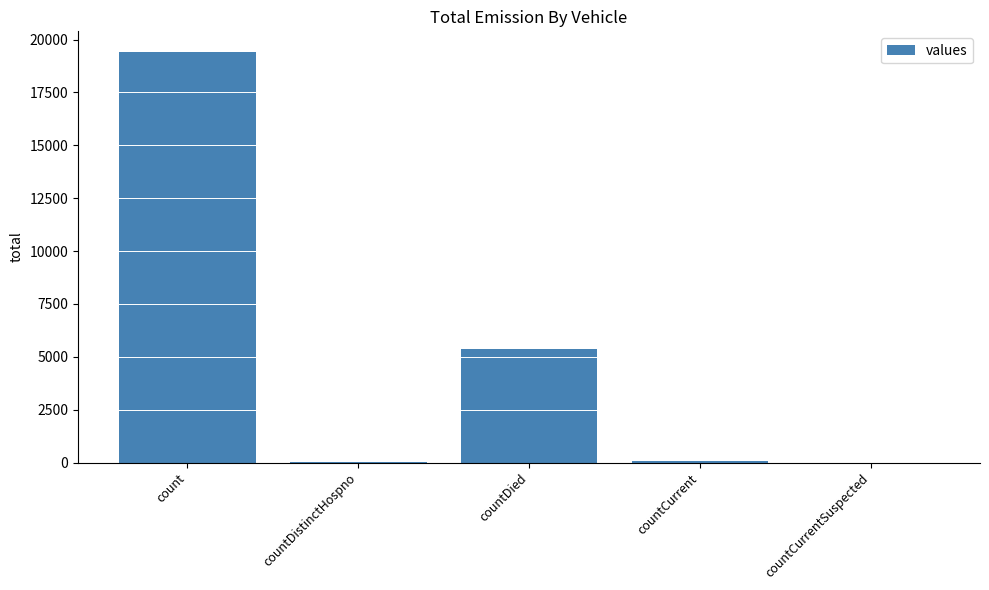

Between countCurrent and count, which is larger?

count